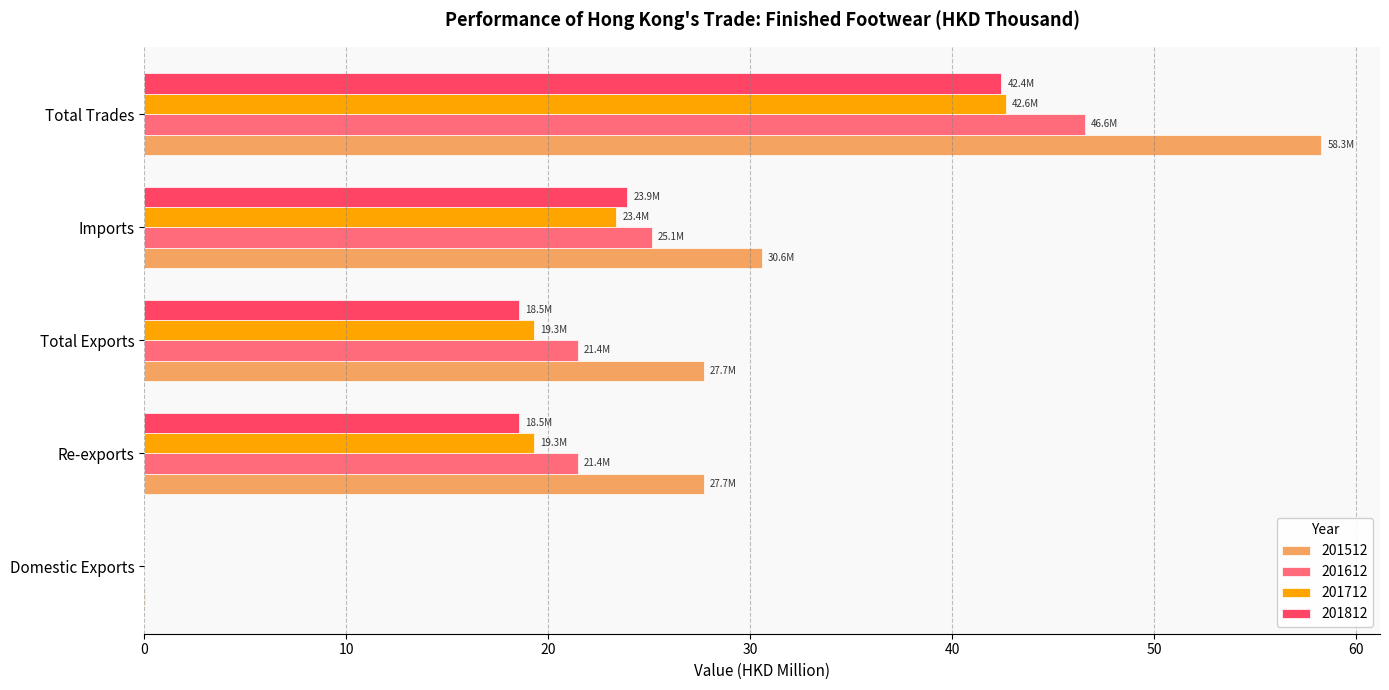

What value does the 201712 series have at Total Trades?

42.6